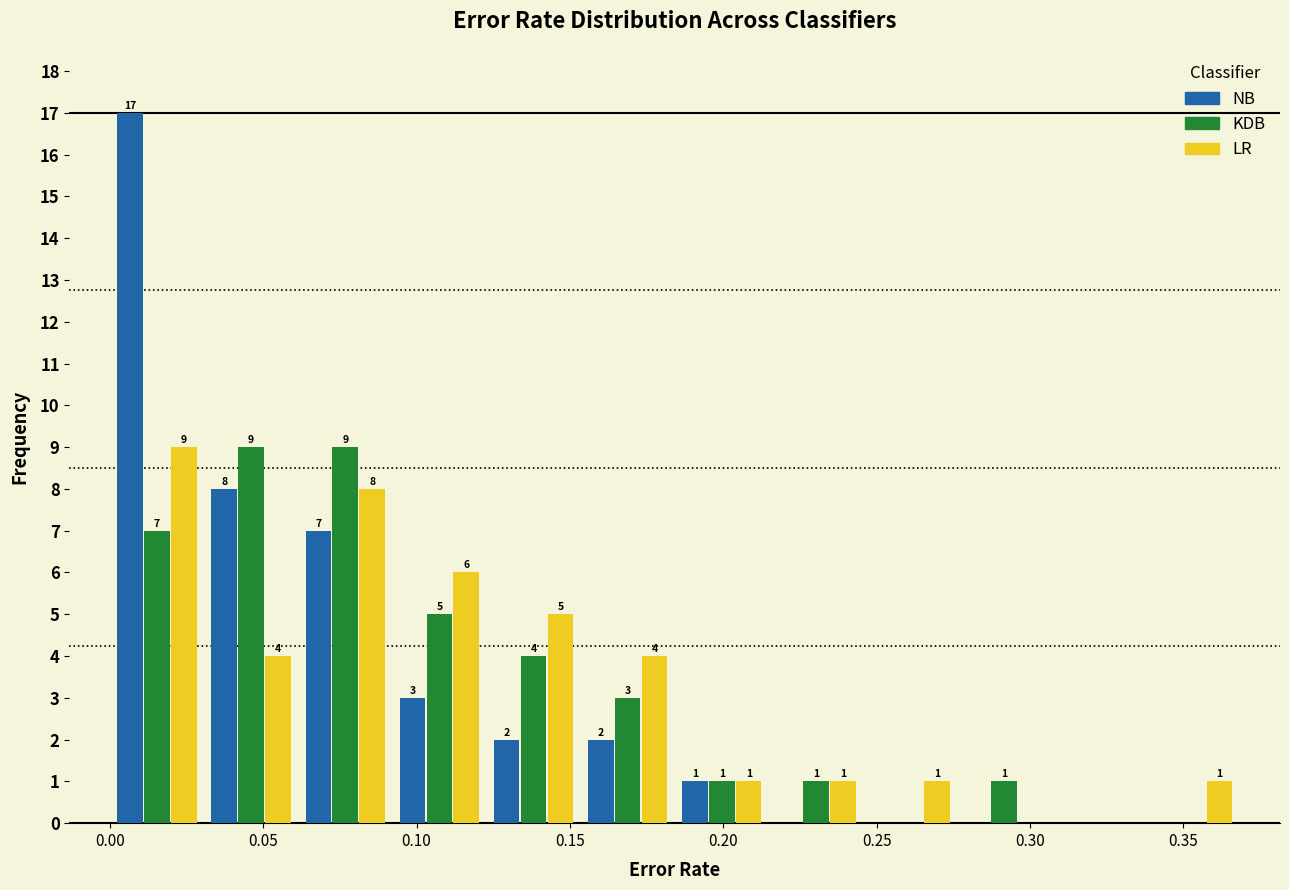

In the NB series, which range on the x-axis has the tallest bar?

0.000 to 0.030